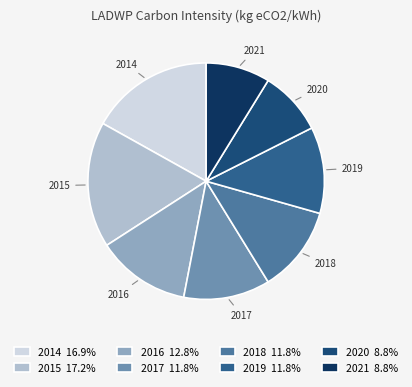

What percentage do 2016 and 2019 together represent?

24.7%